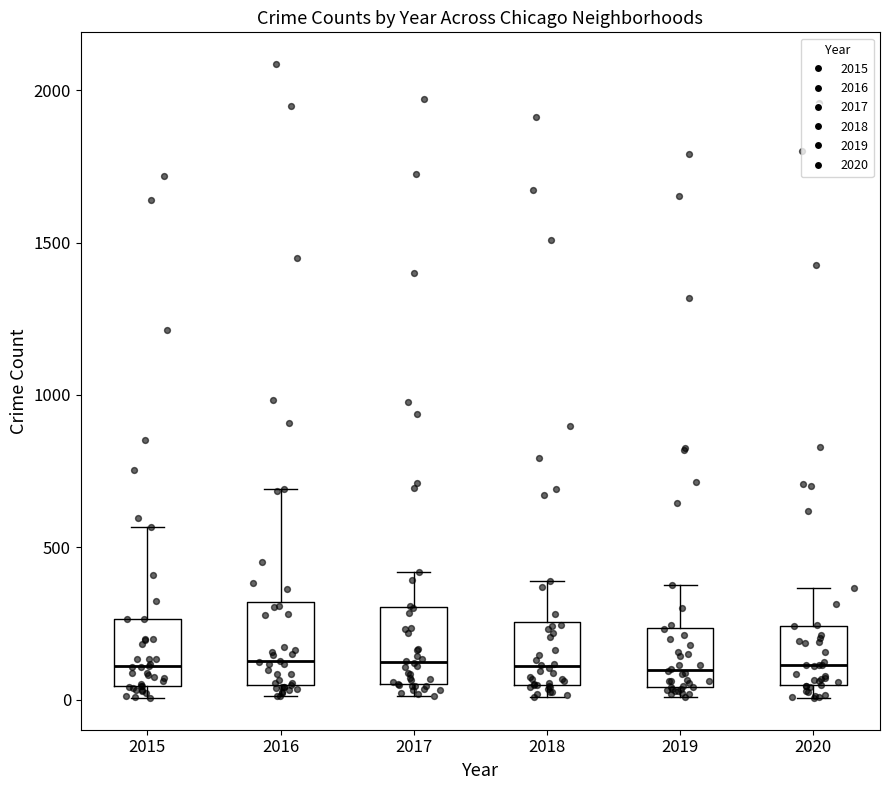

Reading left to right, transcribe this box plot: for each box, give where its median line is, the range the box spans, and where its two whiskers end, as read against the y-axis. The values are not printed on the chart, so give them approximately, as read against the axis.

2015: median 100, box 50 to 250, whiskers 0 to 550
2016: median 150, box 50 to 300, whiskers 0 to 700
2017: median 100, box 50 to 300, whiskers 0 to 400
2018: median 100, box 50 to 250, whiskers 0 to 400
2019: median 100, box 50 to 250, whiskers 0 to 400
2020: median 100, box 50 to 250, whiskers 0 to 350